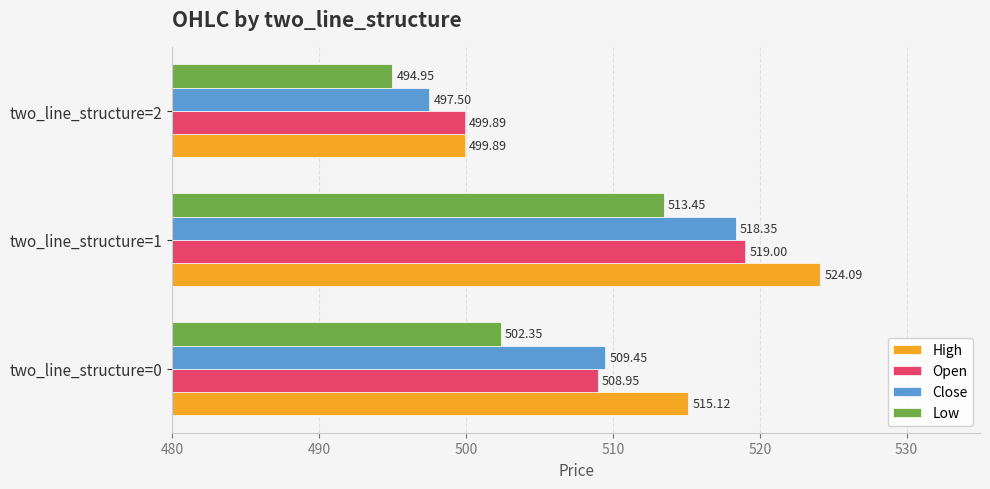

How many categories are shown in the chart?

3